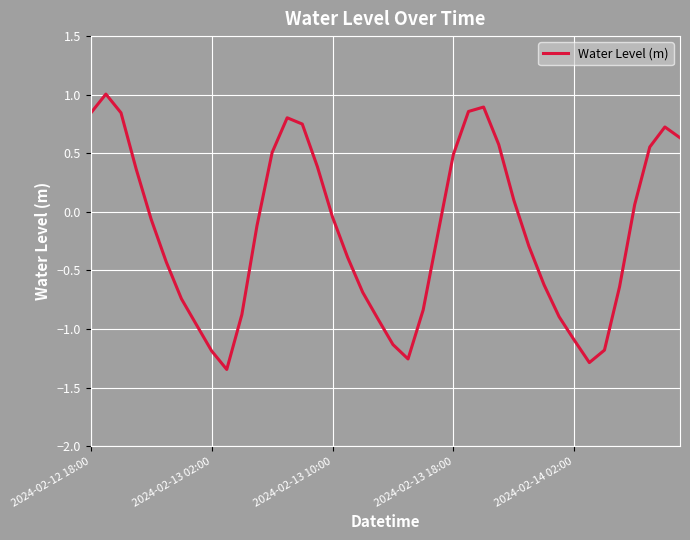

What is the maximum value shown in the chart?

1.0